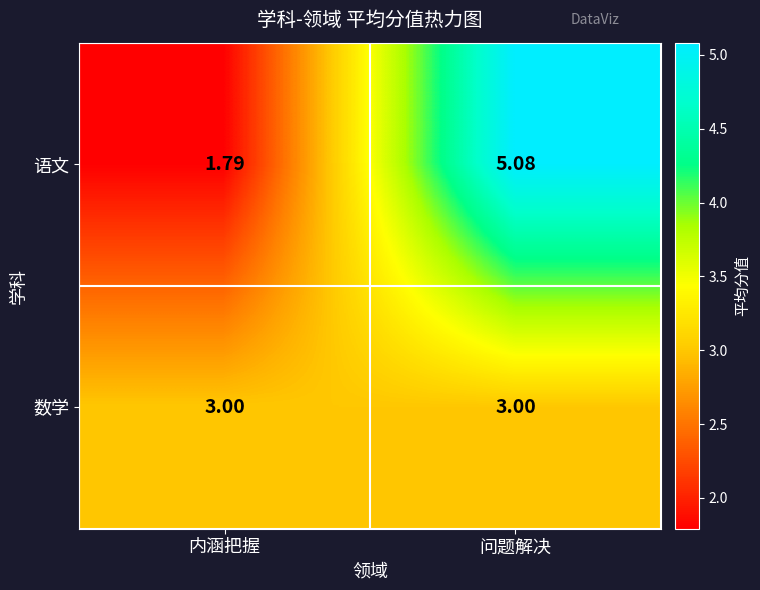

List the series in order of their overall mean, highest first.

语文, 数学